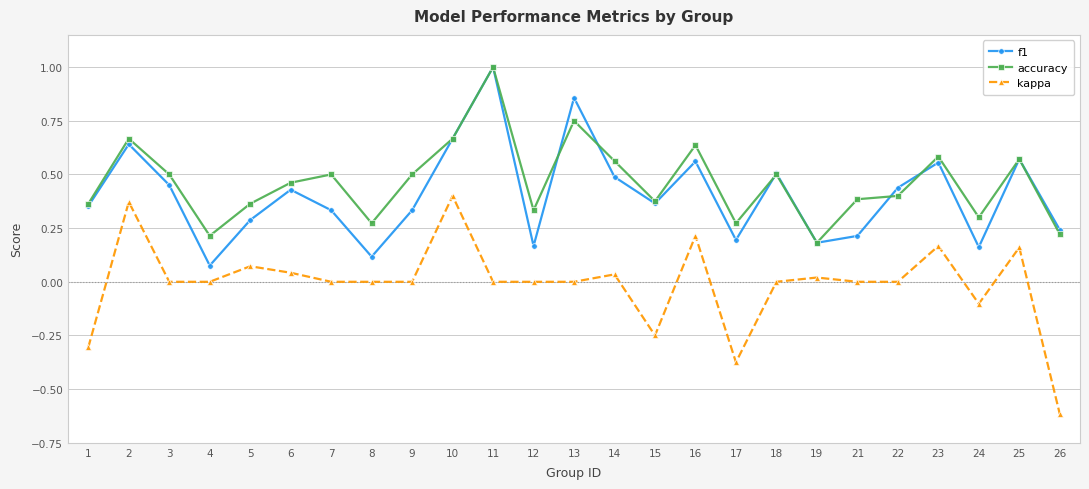

Between 5 and 26, which series saw the biggest shift?

kappa